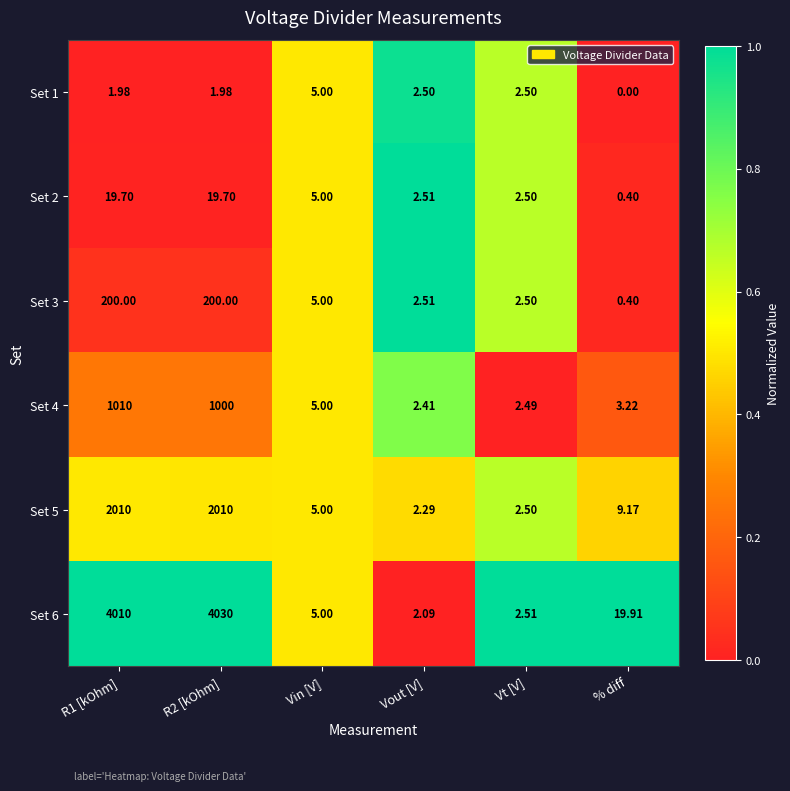

How many distinct data groups are displayed?

6